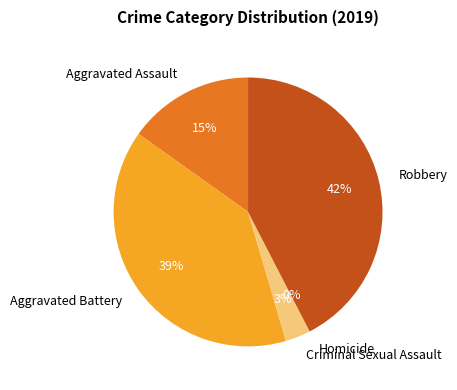

What percentage is the Robbery slice, to the nearest percent?

42%